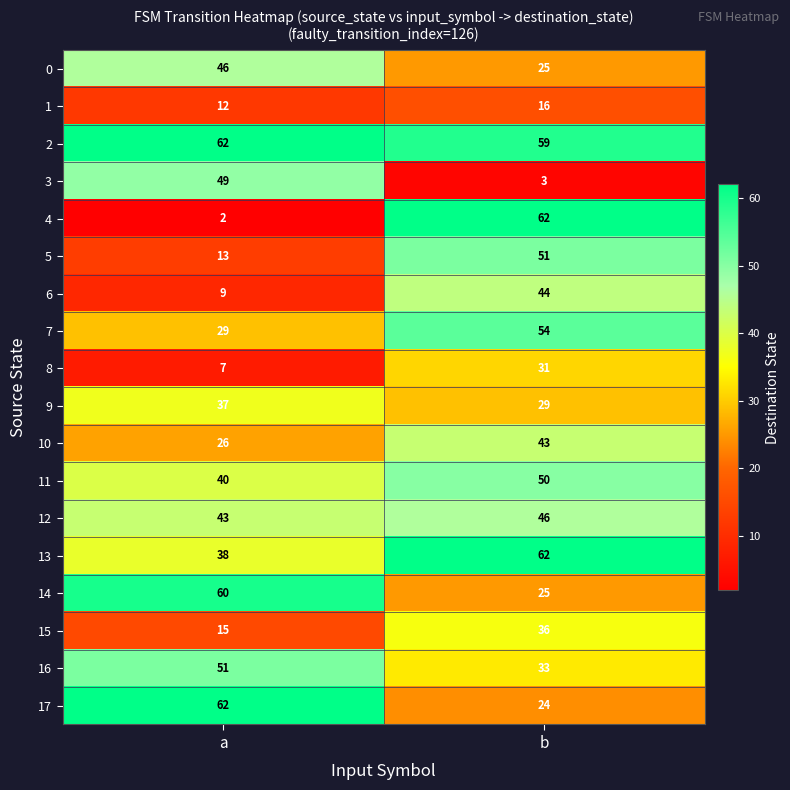

What is the total value across all series at b?

693